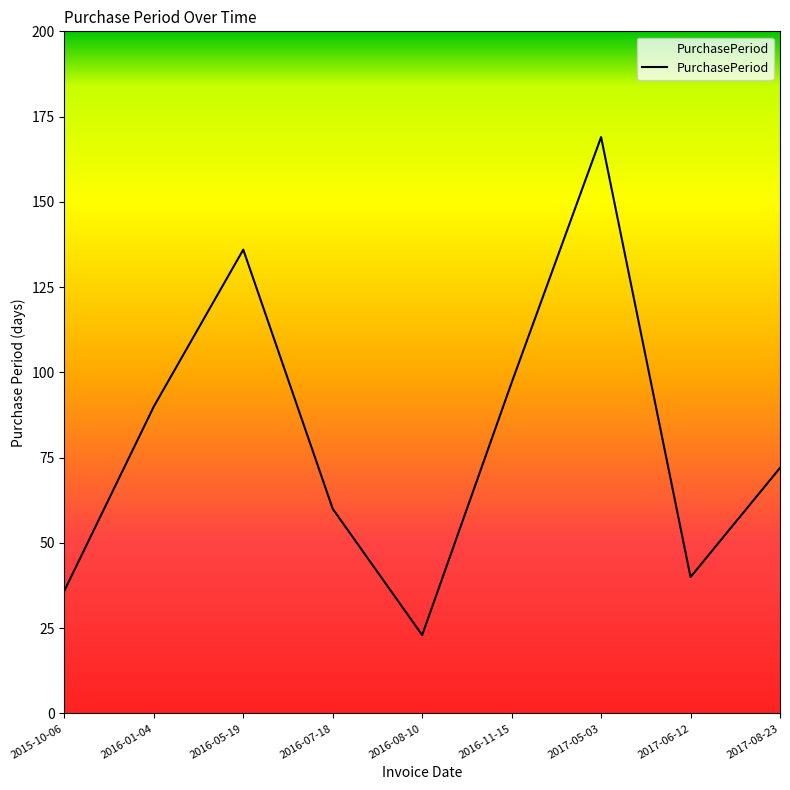

Which category has the lowest value across all series?

2016-08-10